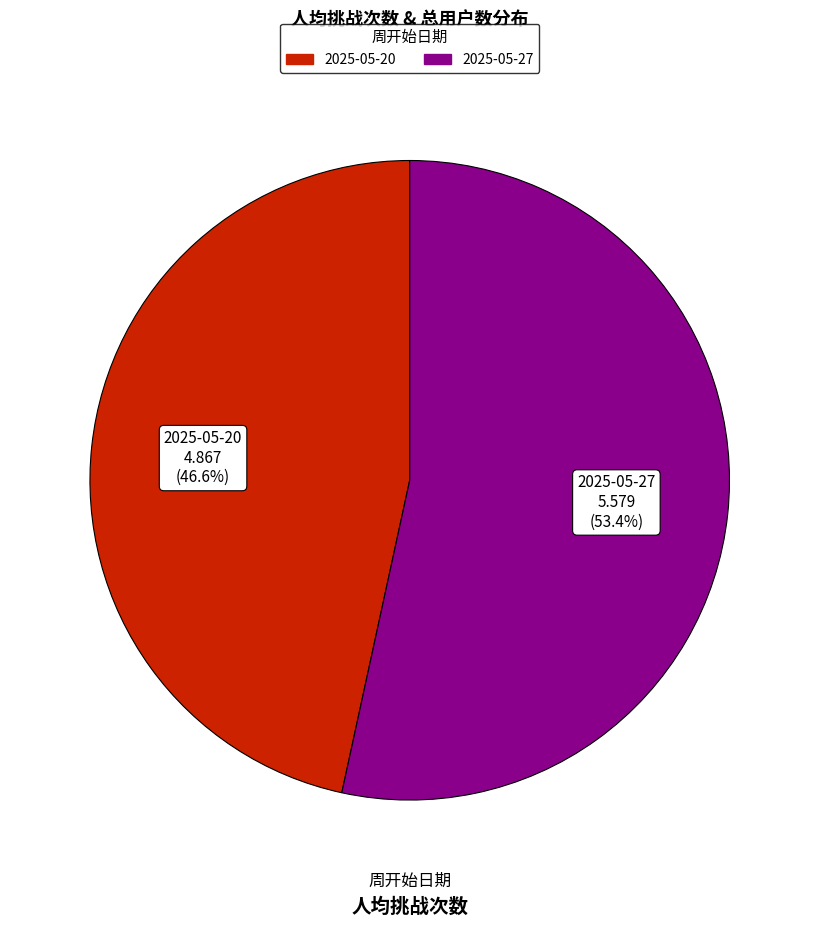

True or false: 2025-05-27 accounts for 47% of the total.

False